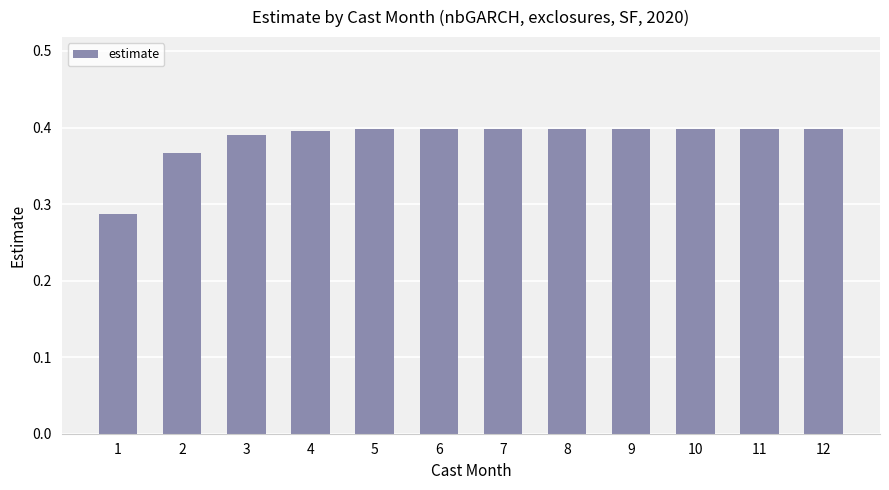

What is the sum of the values at 4 and 1?

0.7